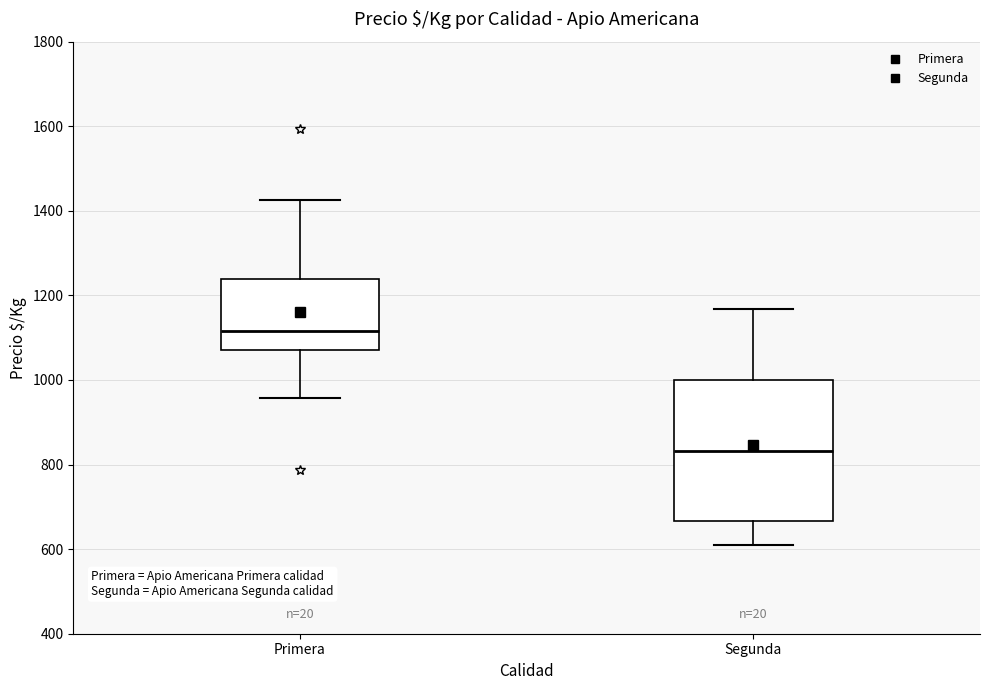

Reading left to right, transcribe this box plot: for each box, give where its median line is, the range the box spans, and where its two whiskers end, as read against the y-axis. The values are not printed on the chart, so give them approximately, as read against the axis.

Primera: median 1120, box 1080 to 1240, whiskers 960 to 1420
Segunda: median 840, box 660 to 1000, whiskers 620 to 1160